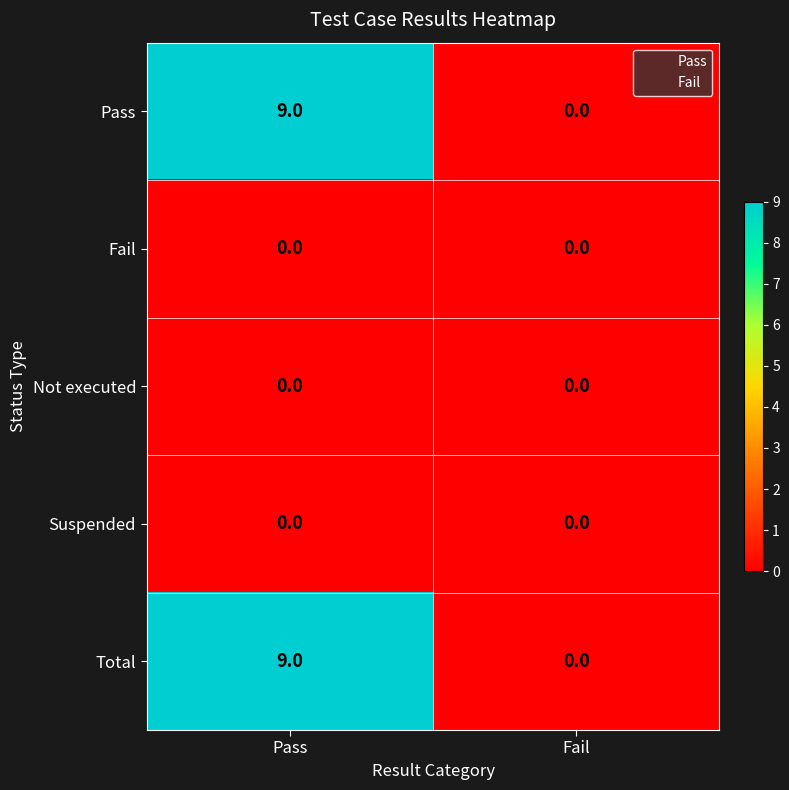

What is the greatest value displayed?

9